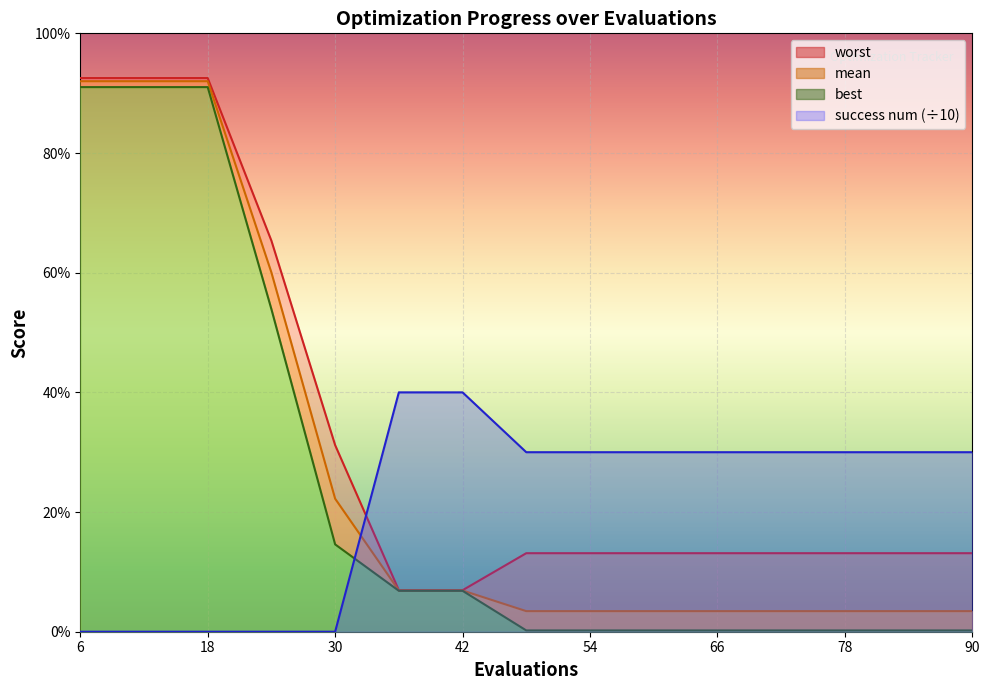

Is it true that mean equals 0.4 at 12?

False